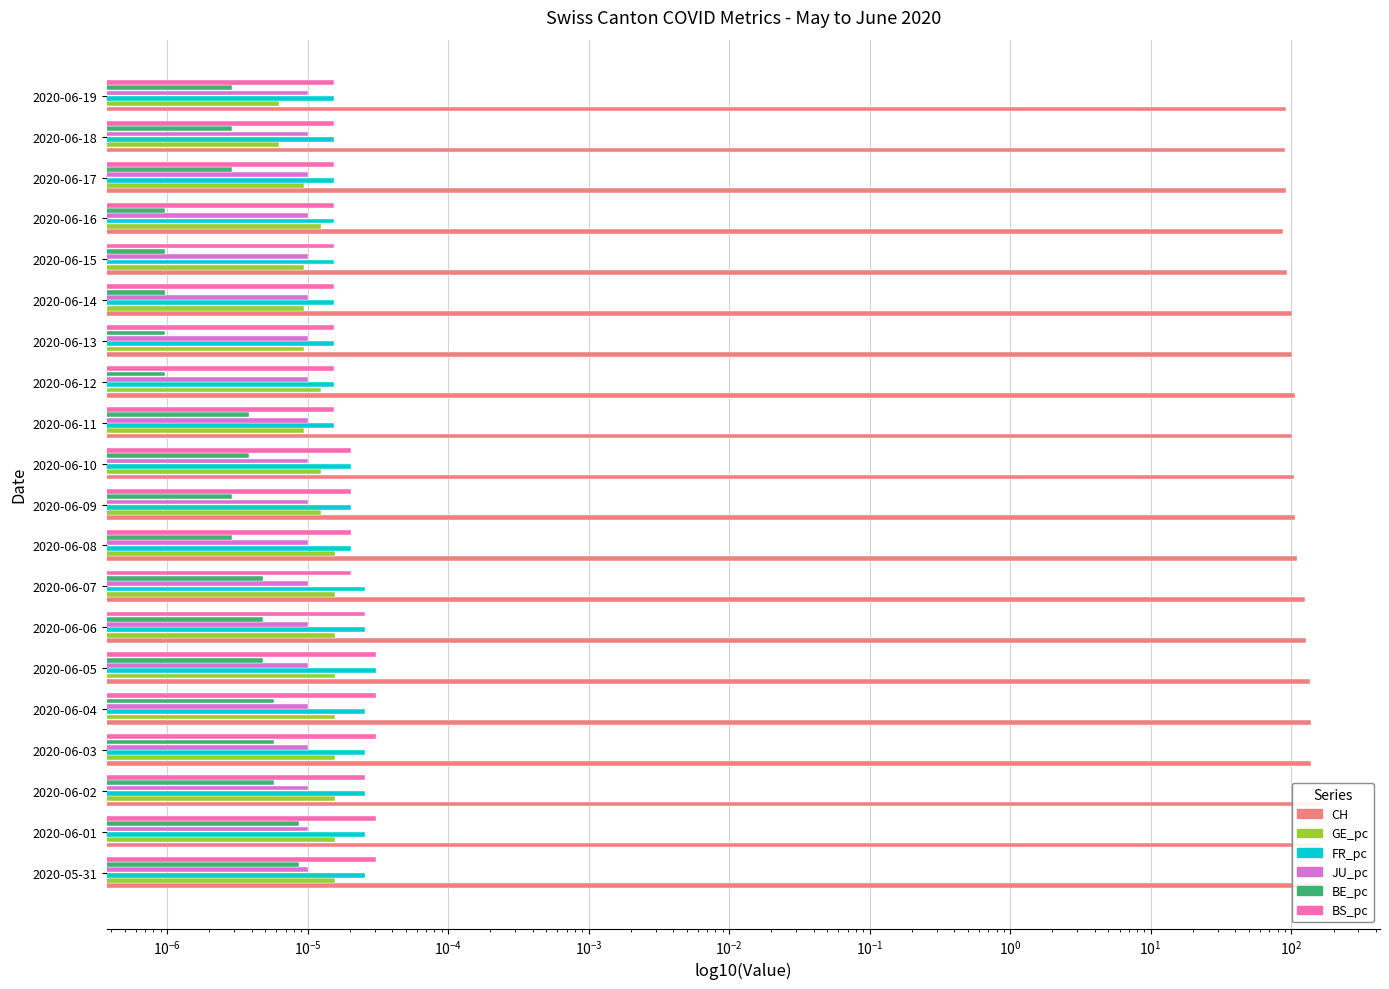

Which series has the largest total across all categories?

CH